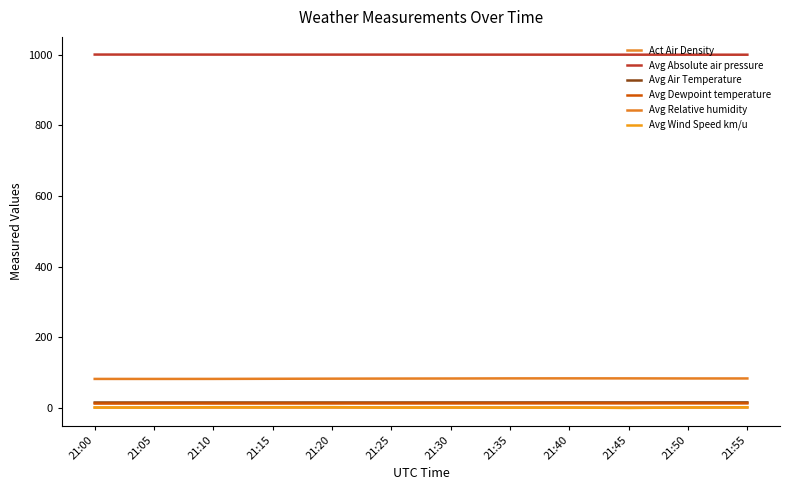

Reading left to right, transcribe all the data shown in this chart.

Act Air Density: 21:00=1.2	21:05=1.2	21:10=1.2	21:15=1.2	21:20=1.2	21:25=1.2	21:30=1.2	21:35=1.2	21:40=1.2	21:45=1.2	21:50=1.2	21:55=1.2
Avg Absolute air pressure: 21:00=1000.7	21:05=1000.7	21:10=1000.6	21:15=1000.5	21:20=1000.5	21:25=1000.5	21:30=1000.5	21:35=1000.4	21:40=1000.4	21:45=1000.4	21:50=1000.3	21:55=1000.3
Avg Air Temperature: 21:00=15.5	21:05=15.6	21:10=15.6	21:15=15.5	21:20=15.6	21:25=15.6	21:30=15.6	21:35=15.7	21:40=15.7	21:45=15.7	21:50=15.8	21:55=15.8
Avg Dewpoint temperature: 21:00=12.4	21:05=12.5	21:10=12.5	21:15=12.6	21:20=12.7	21:25=12.7	21:30=12.8	21:35=12.9	21:40=13.0	21:45=13.0	21:50=13.0	21:55=13.0
Avg Relative humidity: 21:00=82.2	21:05=82.2	21:10=82.3	21:15=82.6	21:20=83.0	21:25=83.2	21:30=83.4	21:35=83.8	21:40=83.8	21:45=83.8	21:50=83.6	21:55=83.5
Avg Wind Speed km/u: 21:00=1.3	21:05=1.3	21:10=2.2	21:15=2.2	21:20=2.3	21:25=1.3	21:30=1.5	21:35=1.1	21:40=1.3	21:45=0.0	21:50=1.5	21:55=2.1